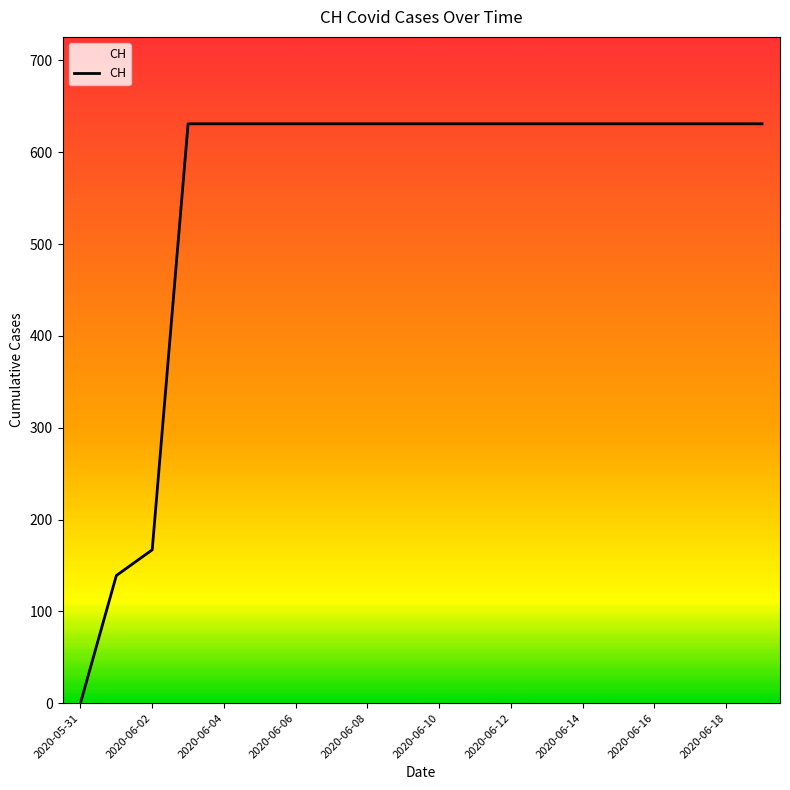

What is the maximum value shown in the chart?

631